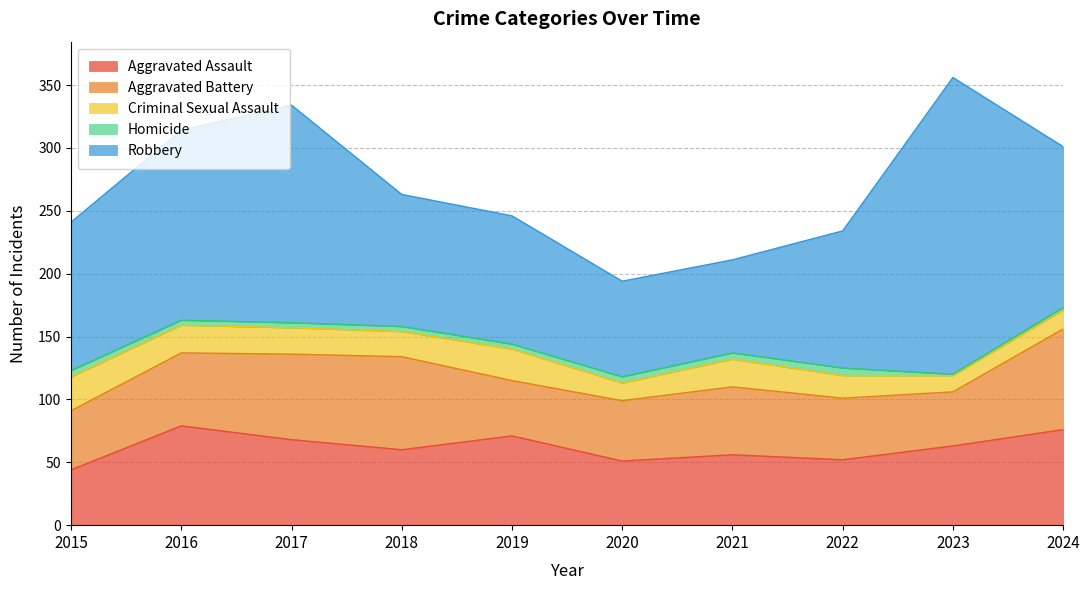

What is the sum of the Homicide values at 2024 and 2023?

3